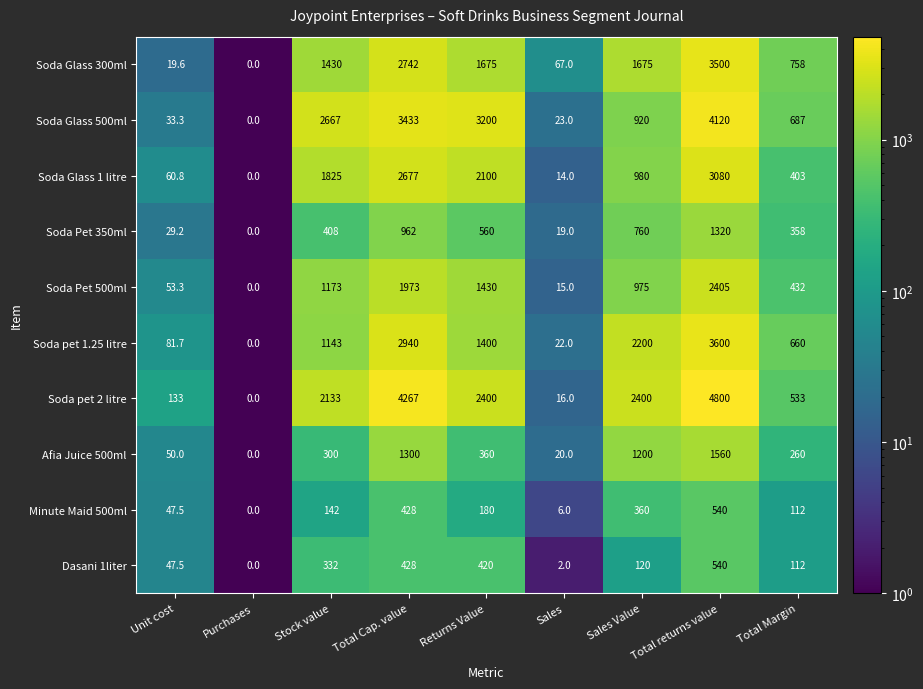

What is the difference between the Soda Glass 1 litre values at Total Cap. value and Total returns value?

403.0